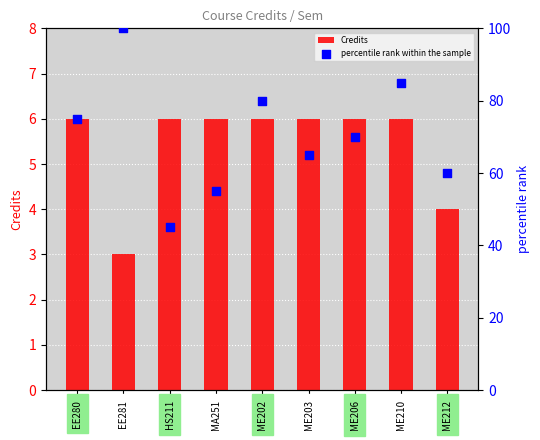

Which series reaches the maximum Y coordinate?

percentile rank within the sample